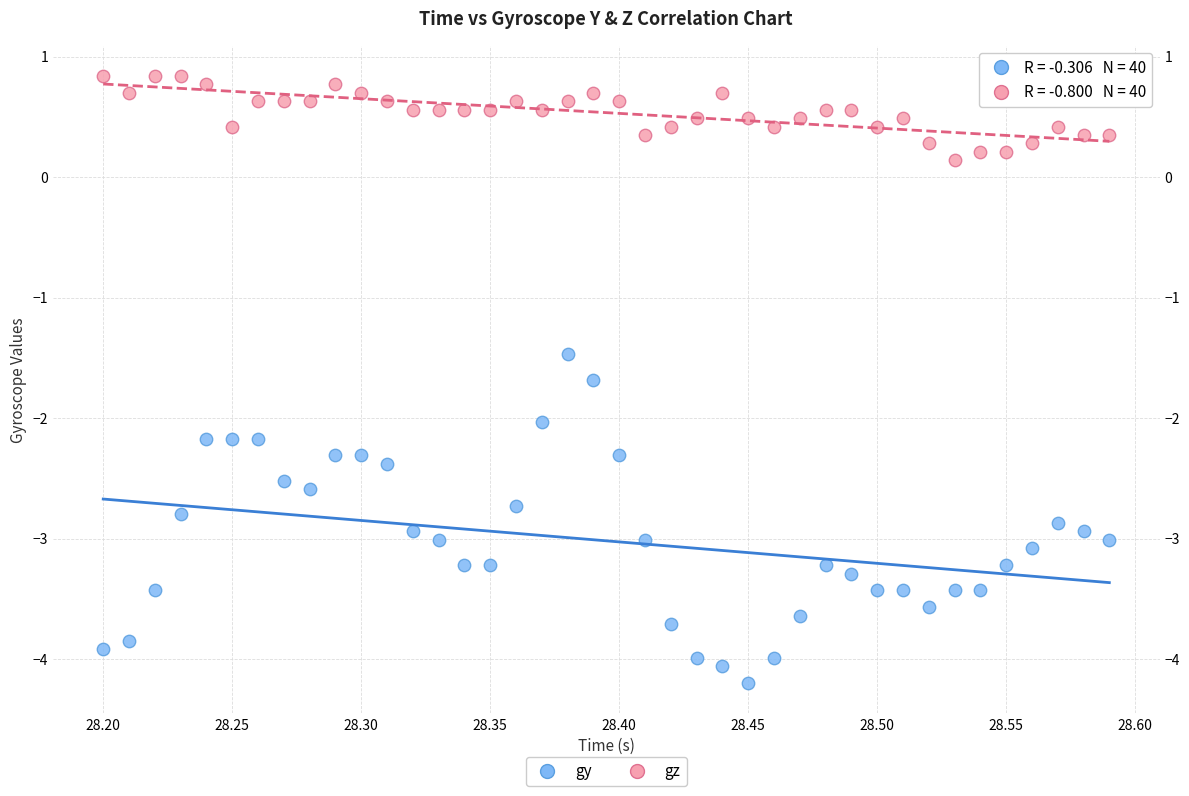

What are all the series names shown in the legend?

gy, gz